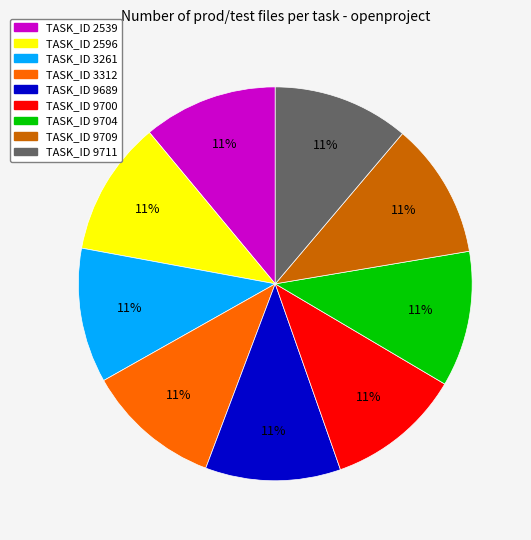

Combined, do TASK_ID 9711 and TASK_ID 9689 account for over 50%?

No